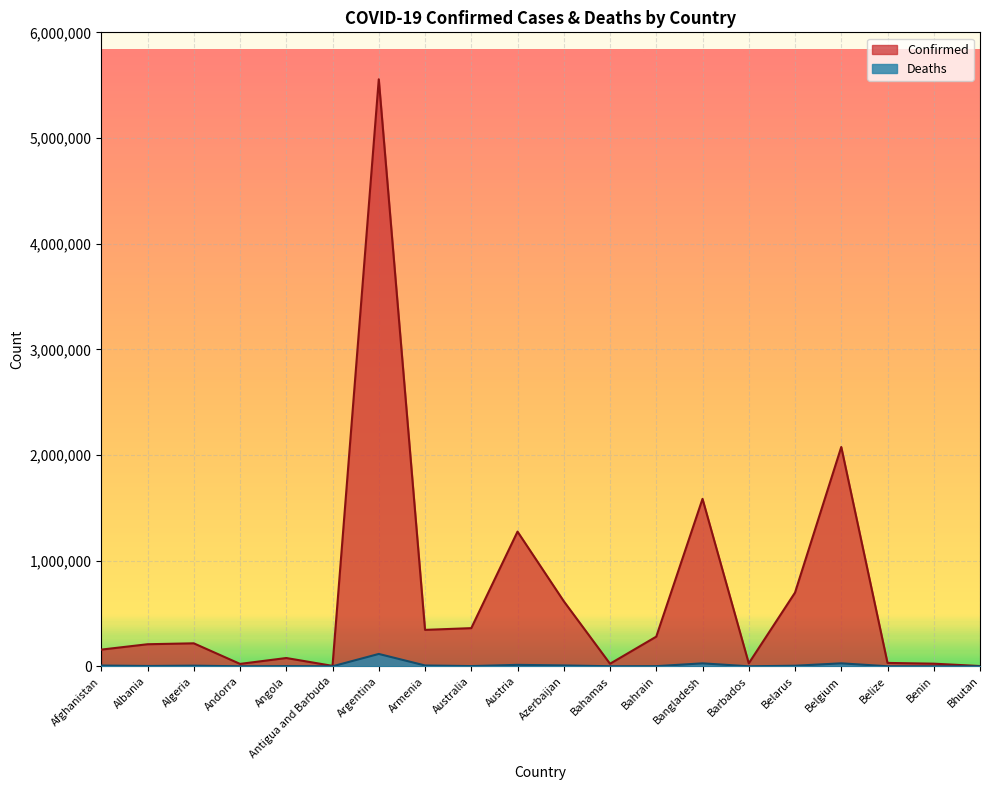

What is the total value across all series at Benin?

25096